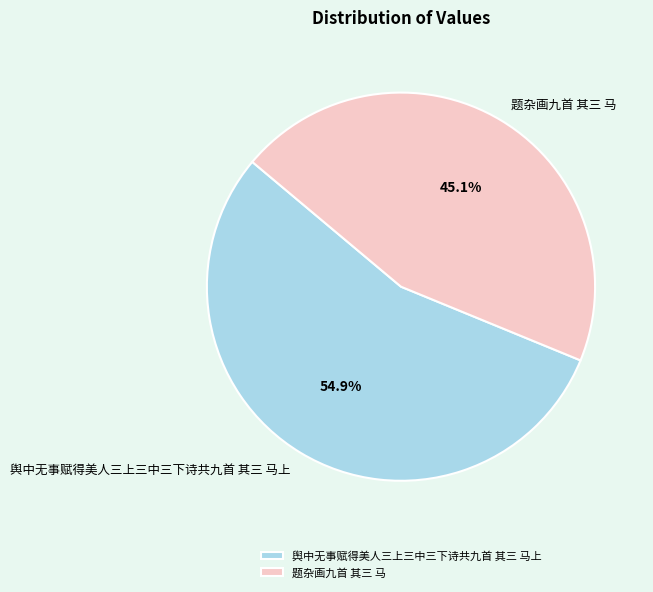

Which has a higher value, 题杂画九首 其三 马 or 舆中无事赋得美人三上三中三下诗共九首 其三 马上?

舆中无事赋得美人三上三中三下诗共九首 其三 马上